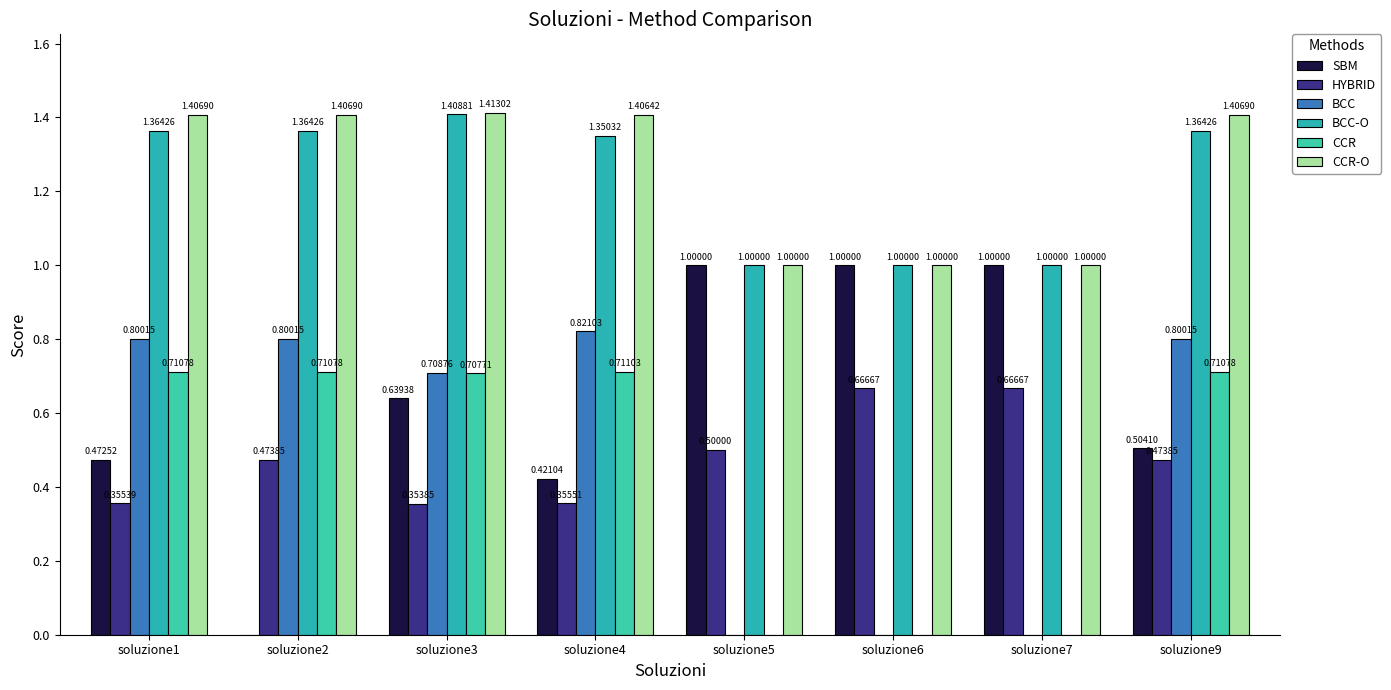

How many data points in CCR are above 0?

5